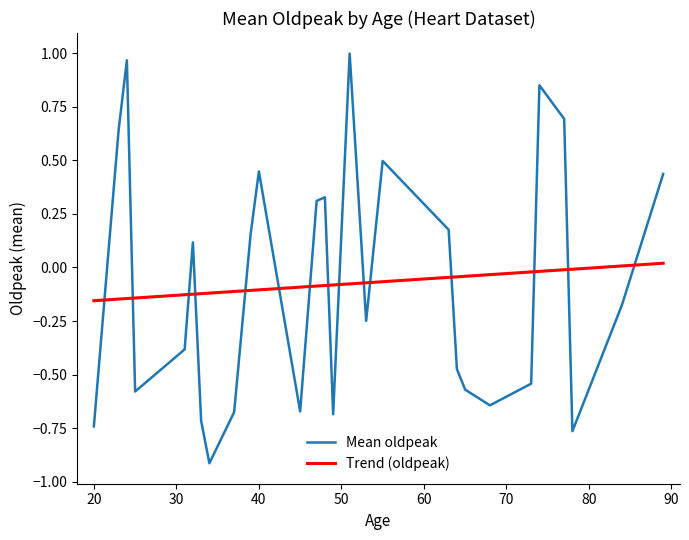

What is the minimum value shown in the chart?

-0.9